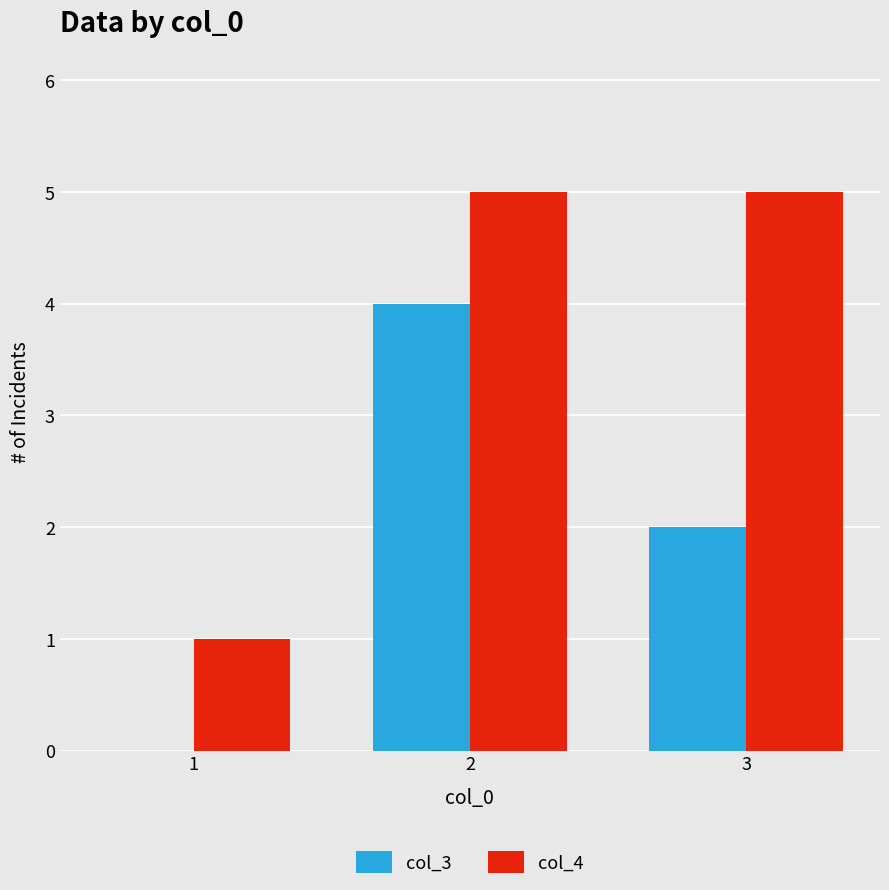

At which label does col_3 reach its peak?

2